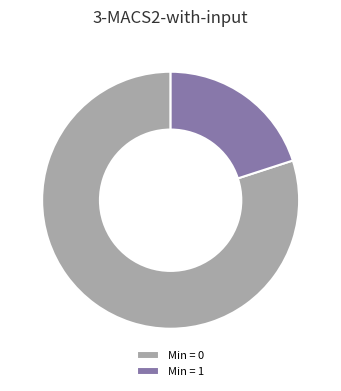

Which has a higher value, Min = 1 or Min = 0?

Min = 0